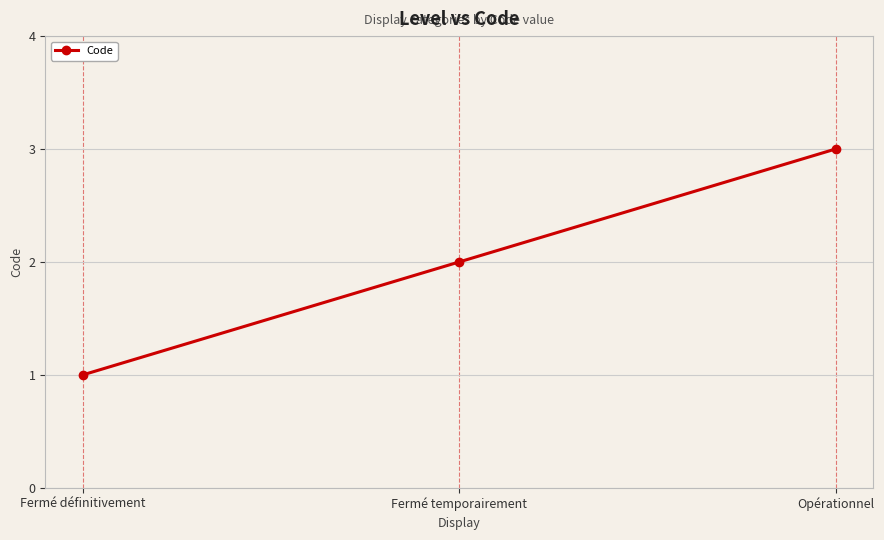

What is the difference between the maximum and minimum values?

2